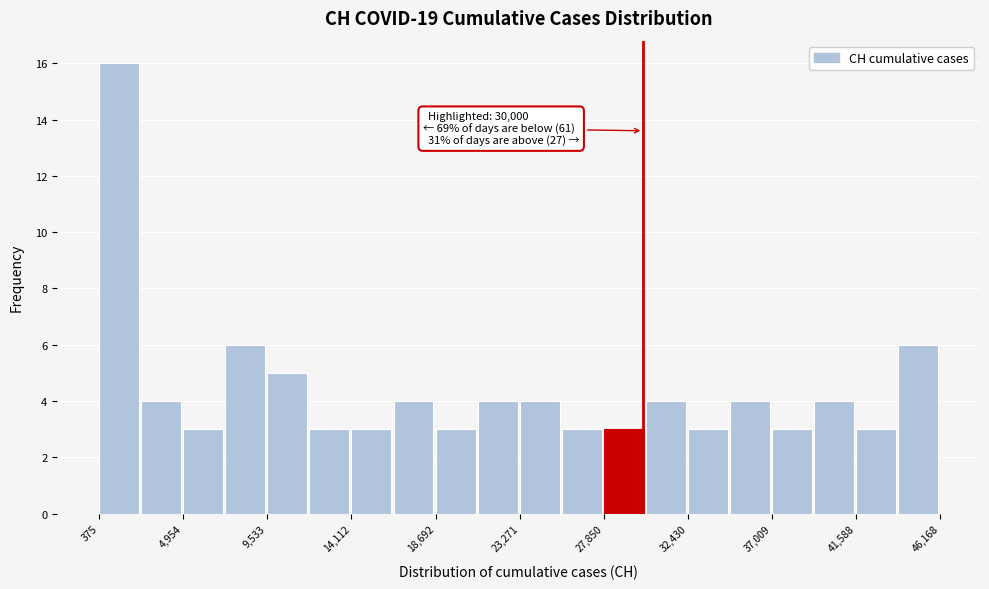

Over which range of the x-axis is the bar tallest?

500 to 2500